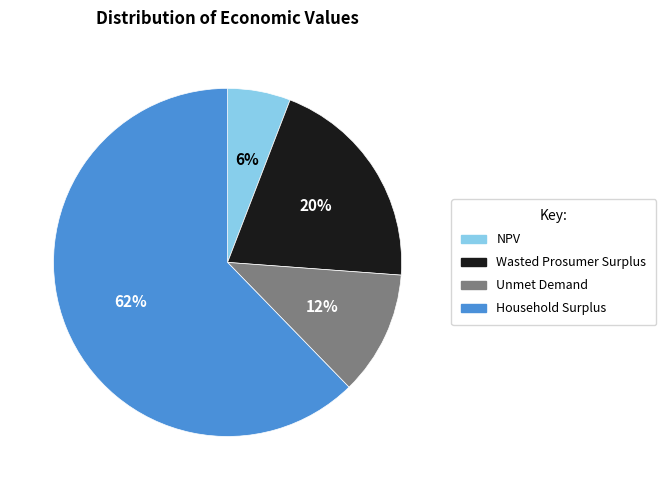

To the nearest percent, what is the combined percentage of Unmet Demand and Household Surplus?

74%